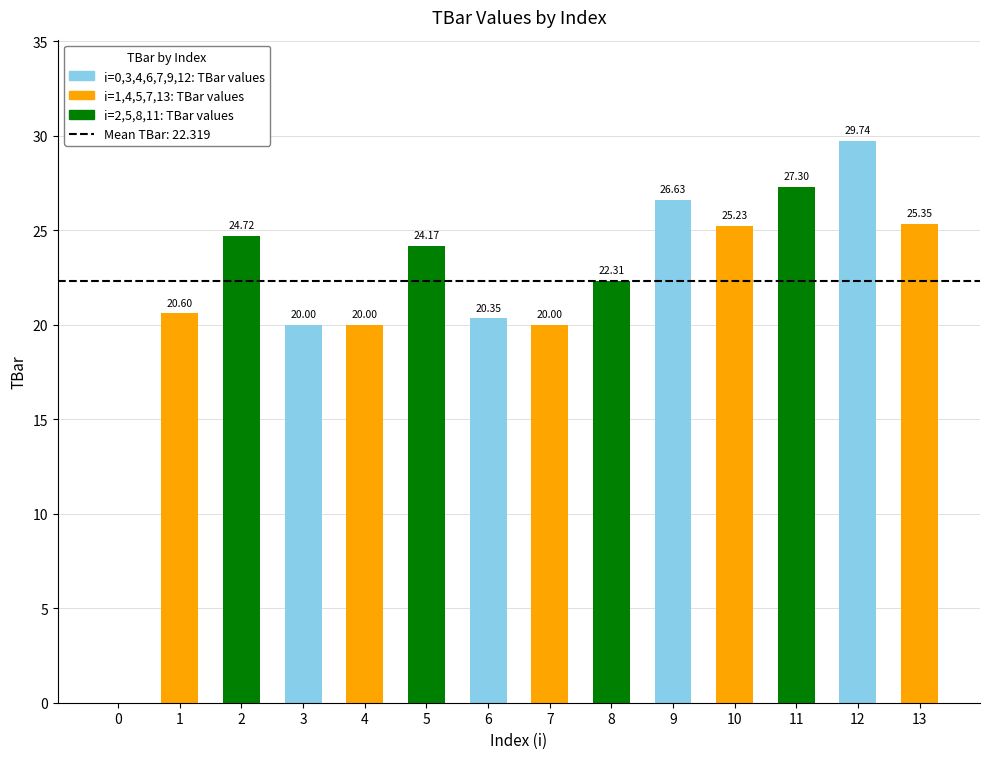

Approximately how many times larger is the value at 4 compared to 8?

0.9